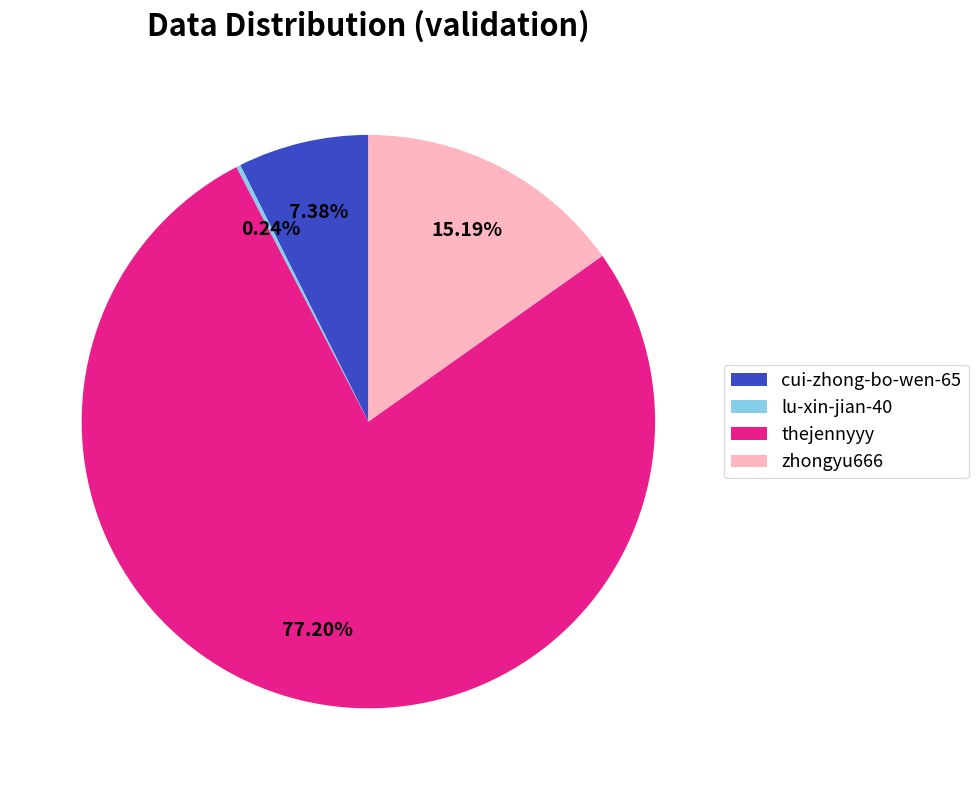

What percentage is the zhongyu666 slice, to the nearest percent?

15%